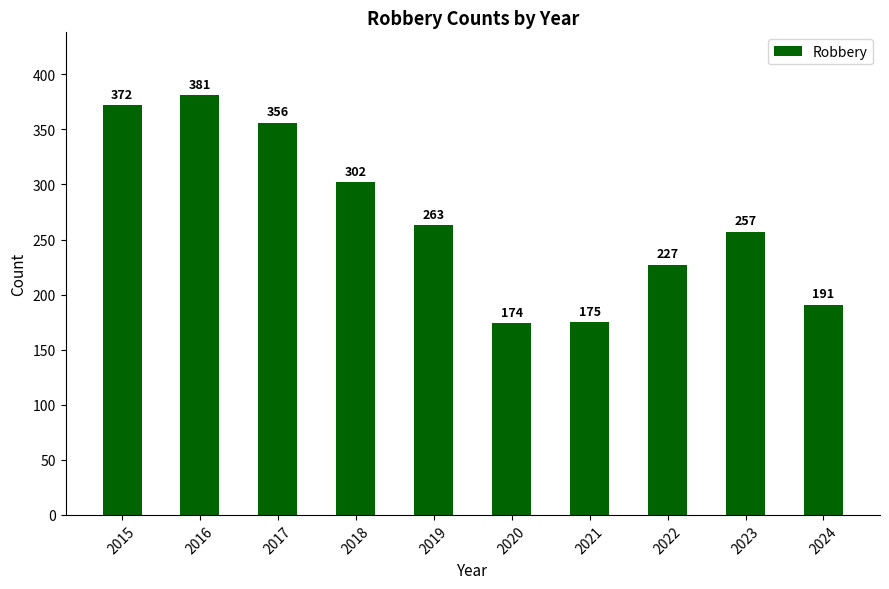

What is the minimum value shown in the chart?

174